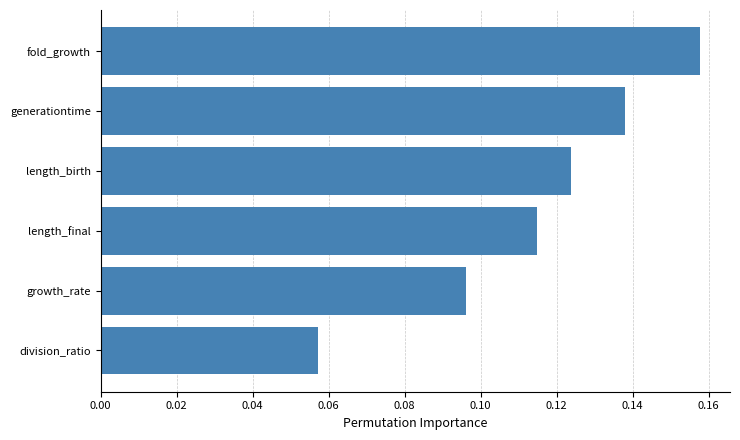

How many values are between 0 and 1?

6